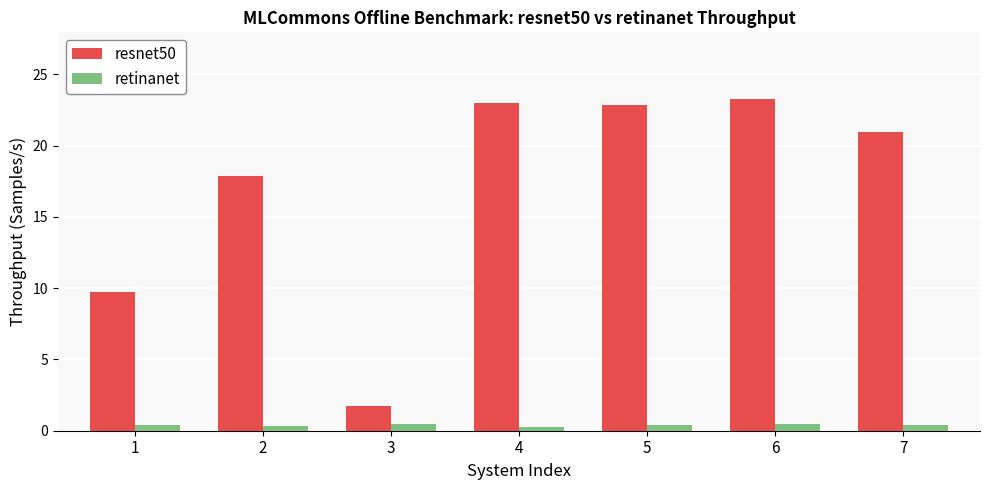

Rank the series by their maximum value, from lowest to highest.

retinanet, resnet50